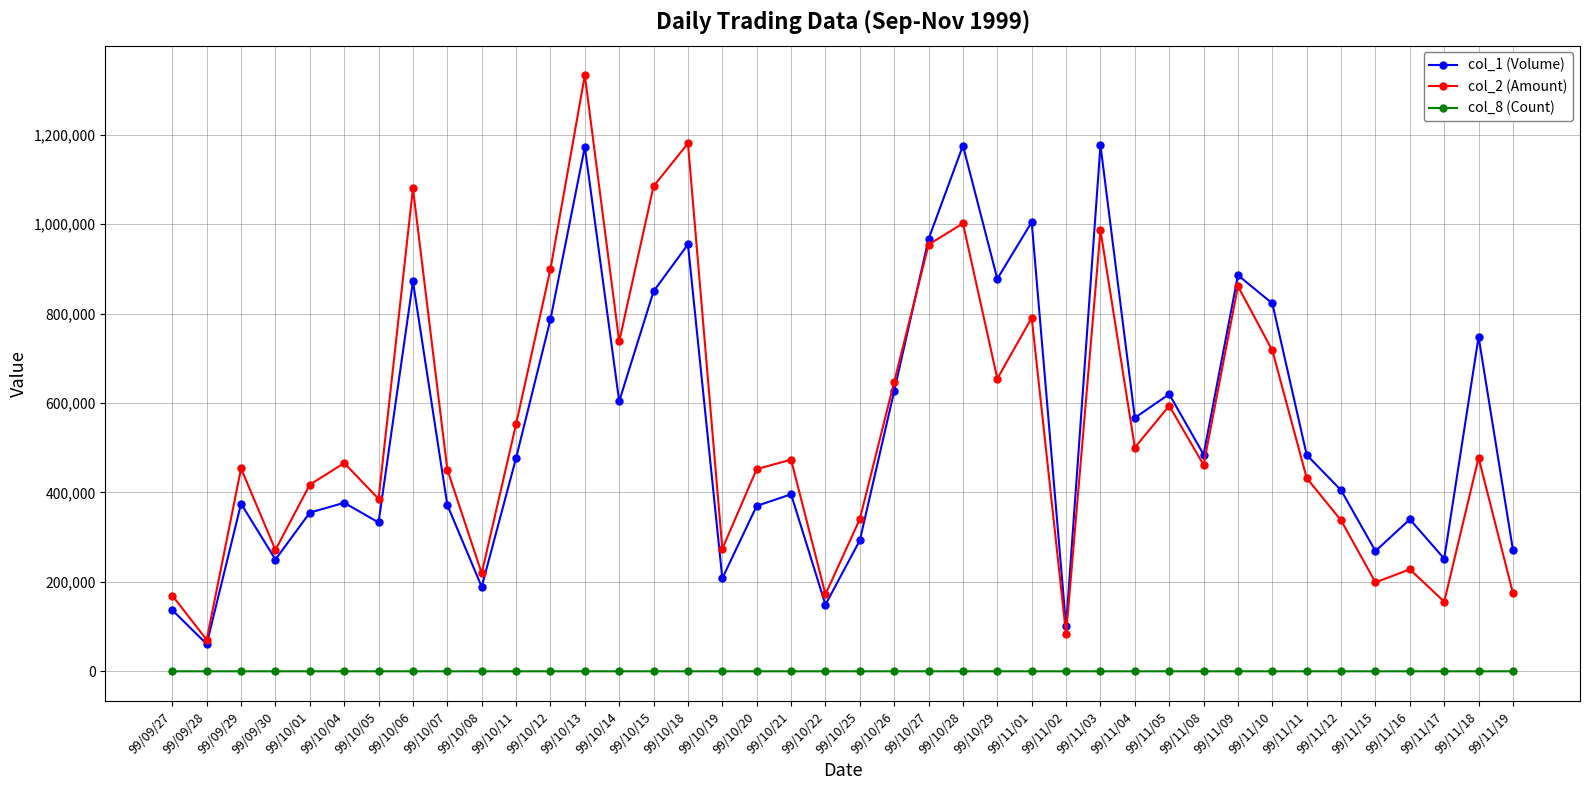

List the series in order of their peak value, highest first.

col_2 (Amount), col_1 (Volume), col_8 (Count)